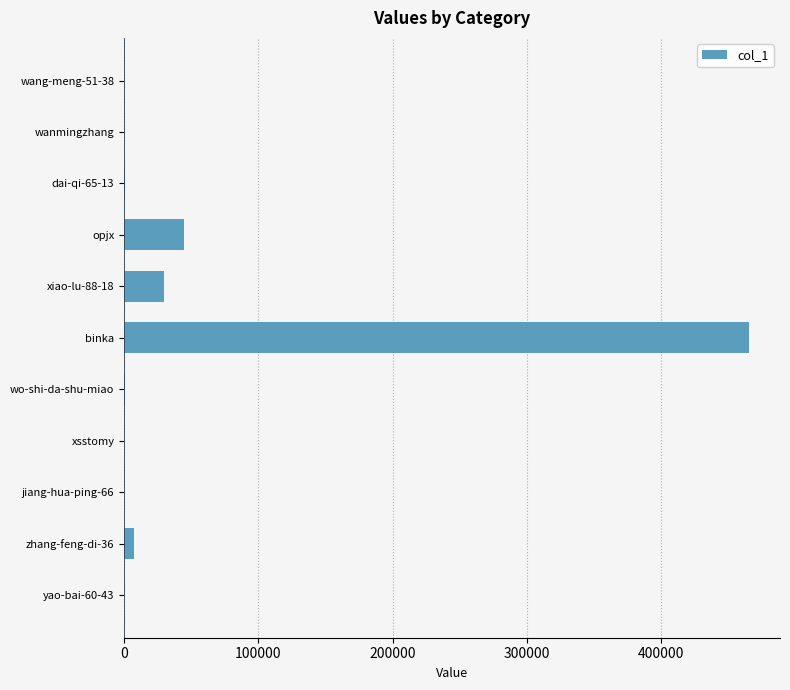

Which label corresponds to the largest value in the chart?

binka